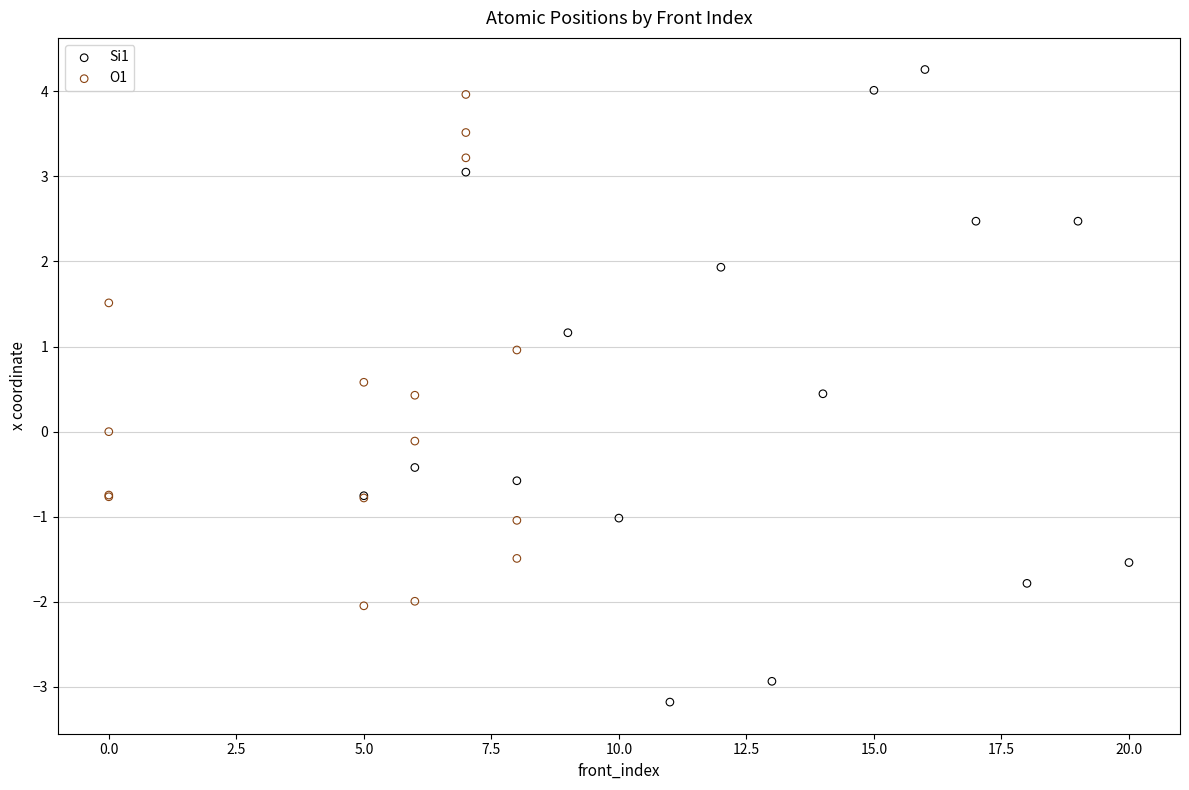

What are all the series names shown in the legend?

Si1, O1